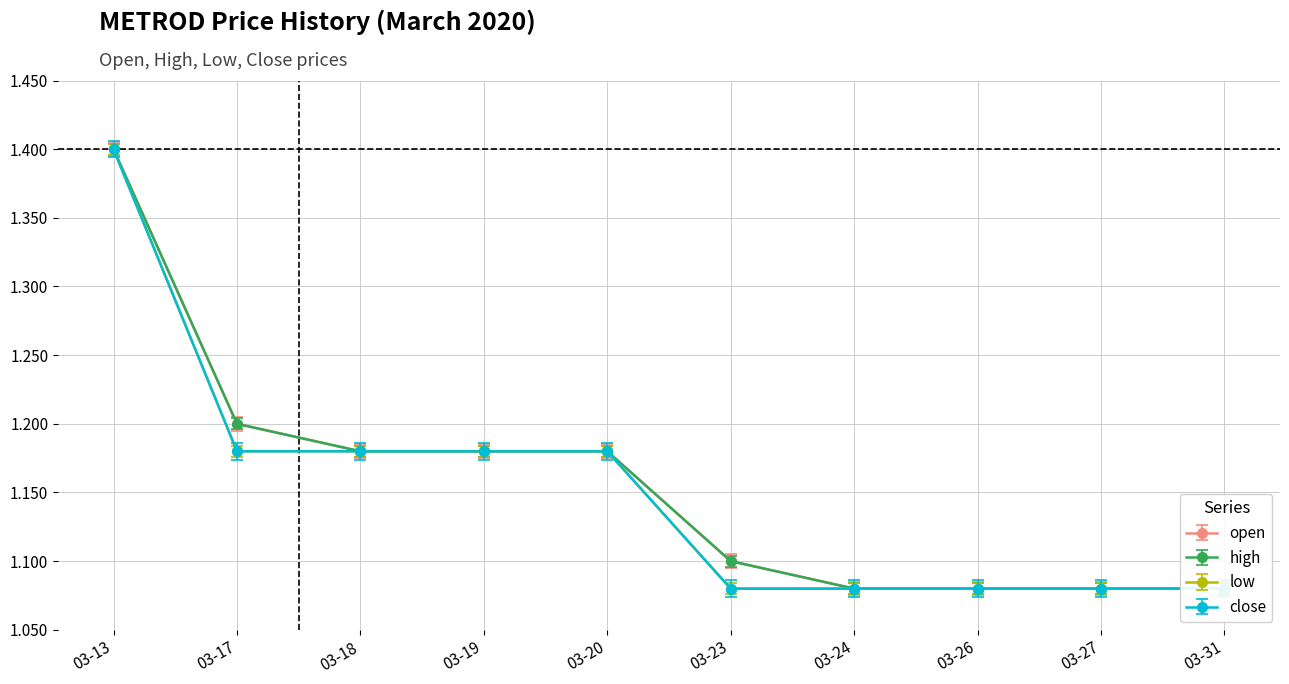

What value does the close series have at 03-13?

1.4